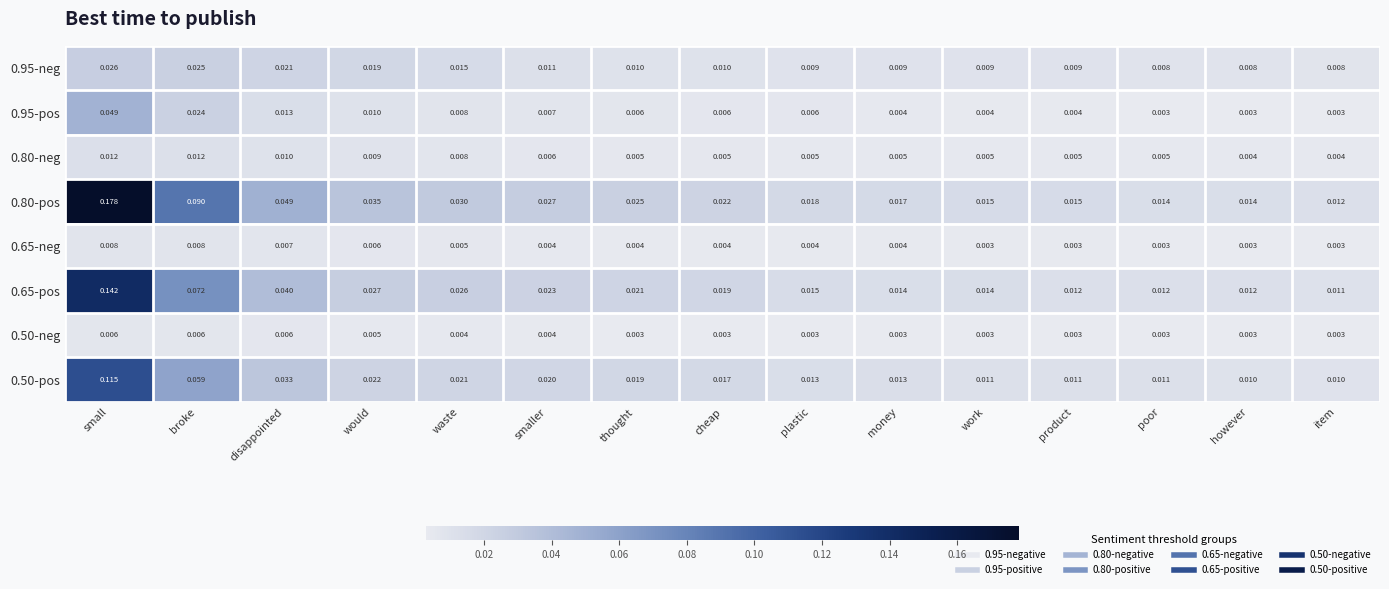

Is the value of 0.80-pos at disappointed greater than the value of 0.95-pos at money?

Yes